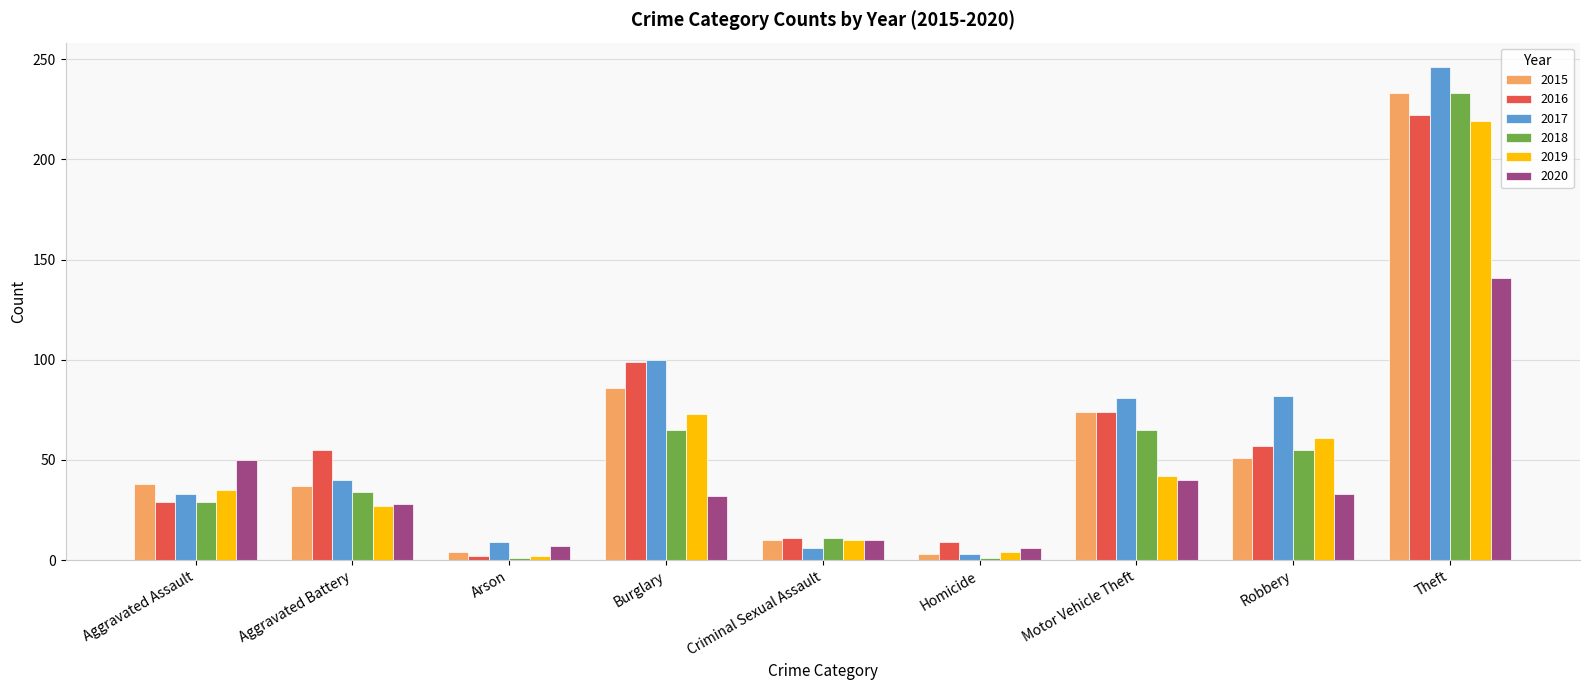

At which label does 2016 reach its minimum?

Arson